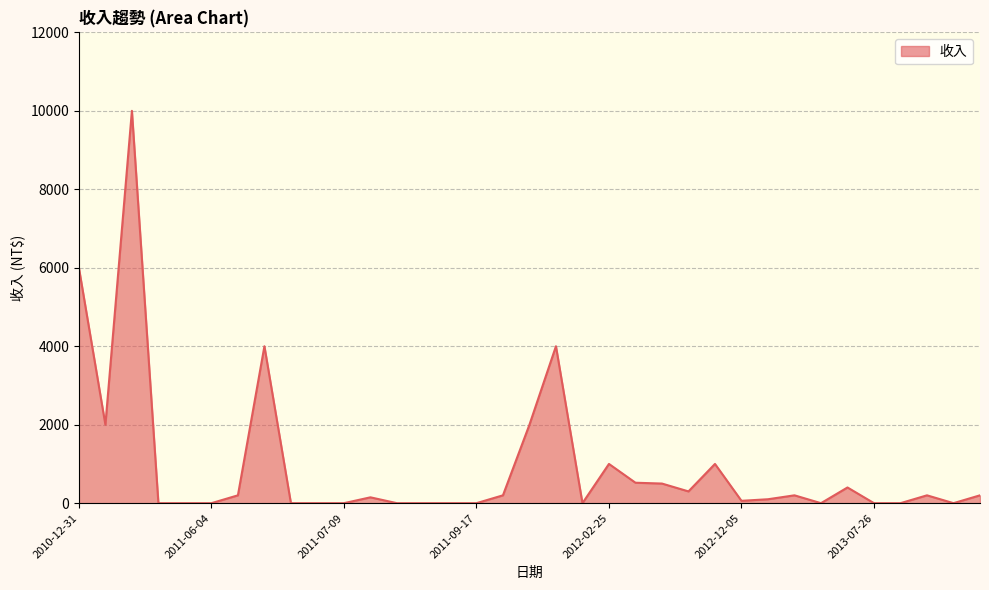

What is the maximum value shown in the chart?

10000